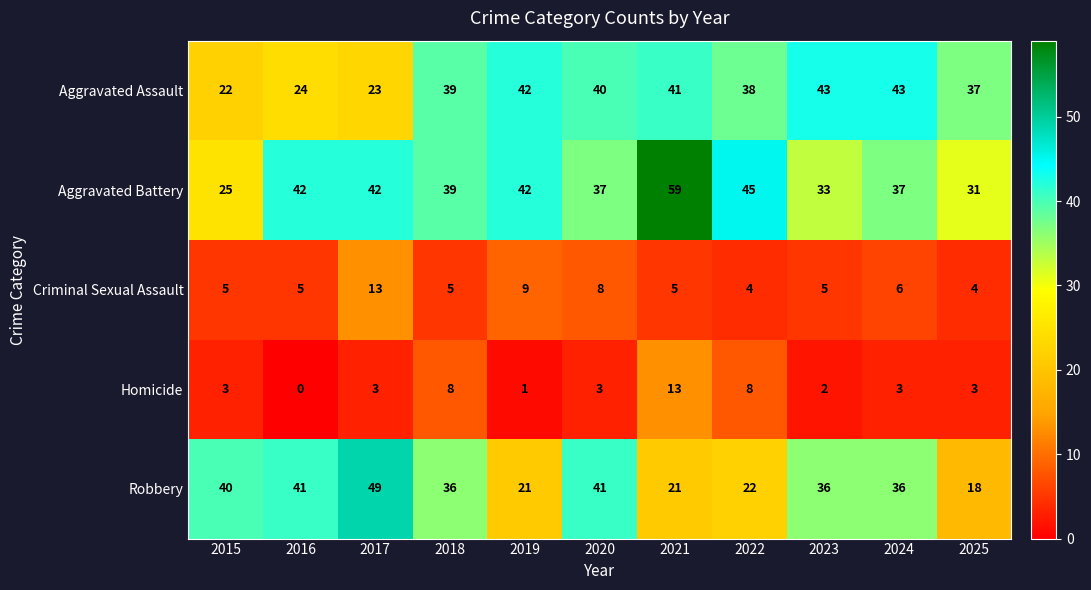

Is it true that Robbery equals 21 at 2021?

True